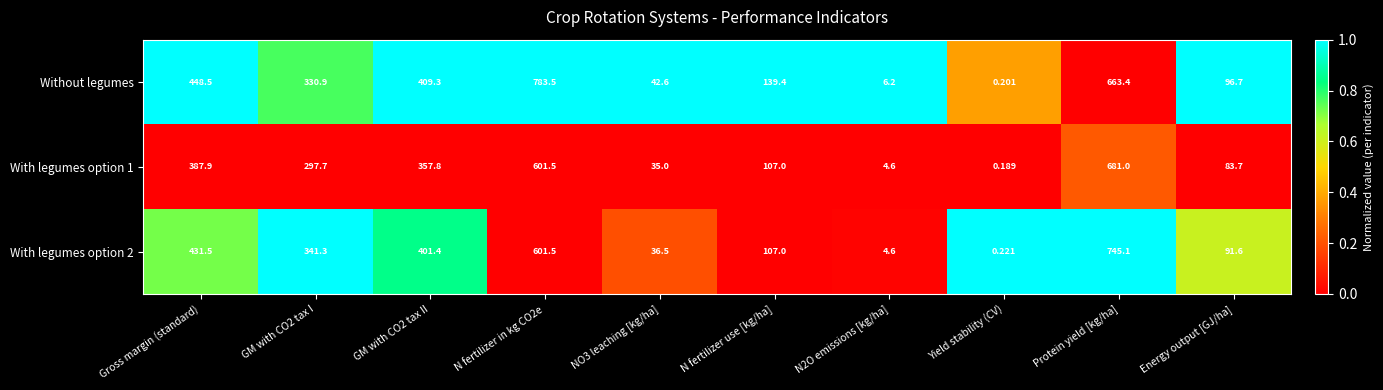

Which category has the highest value in the With legumes option 1 series?

Protein yield [kg/ha]